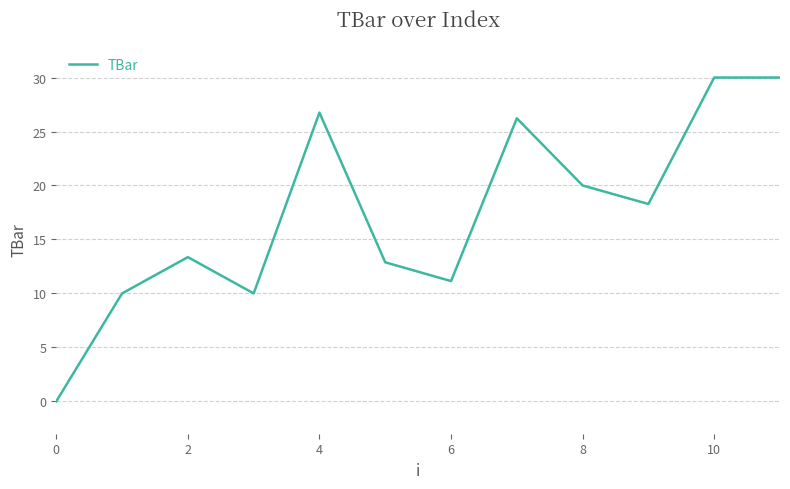

How many points are lower than both their immediate neighbors (excluding endpoints)?

3